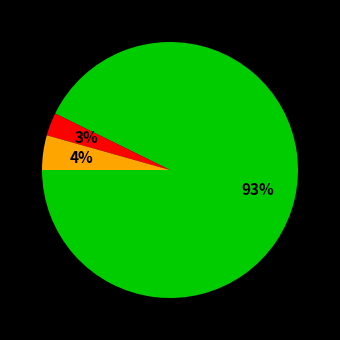

Does any single category account for the majority?

Yes